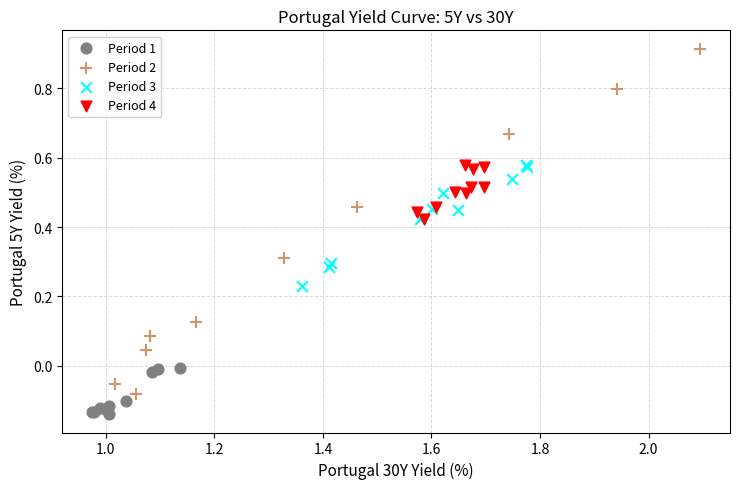

Which series contains the highest Y value?

Period 2